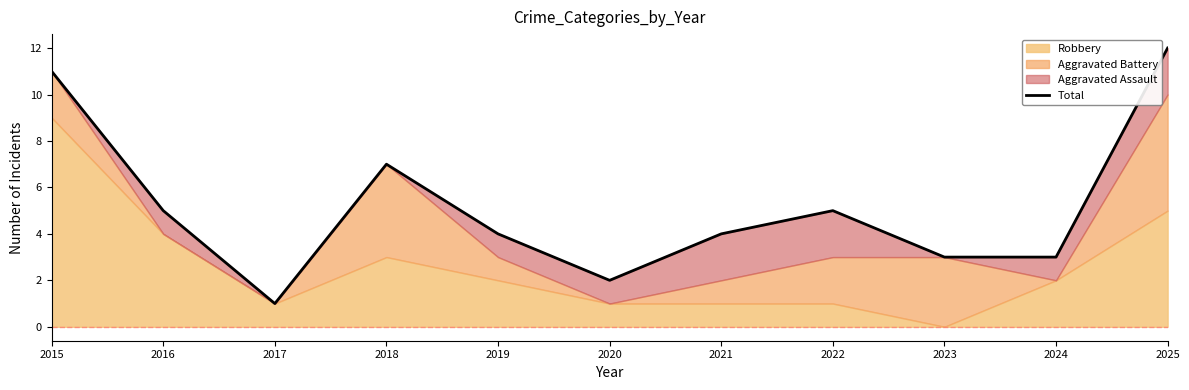

What is the ratio of the value at 2024 to the value at 2020?

1.5